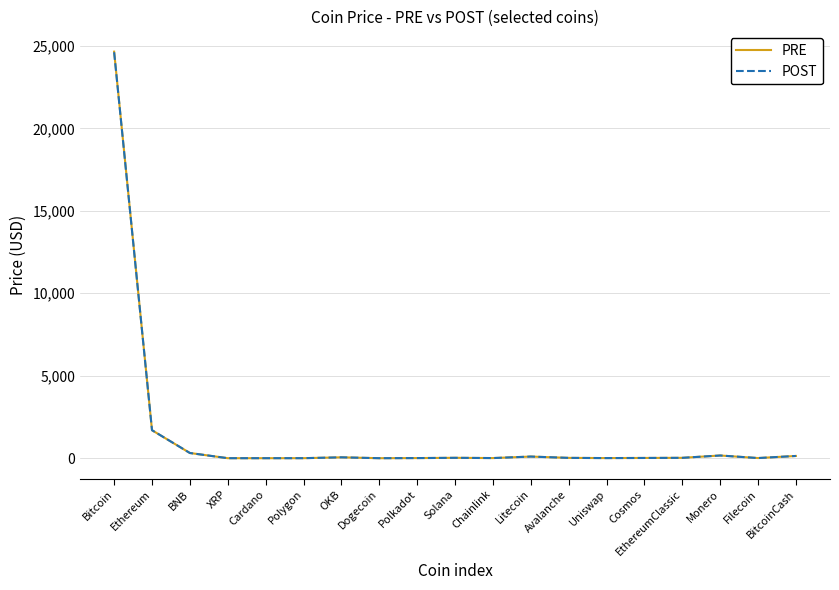

What is the average value of the POST series?

1431.2